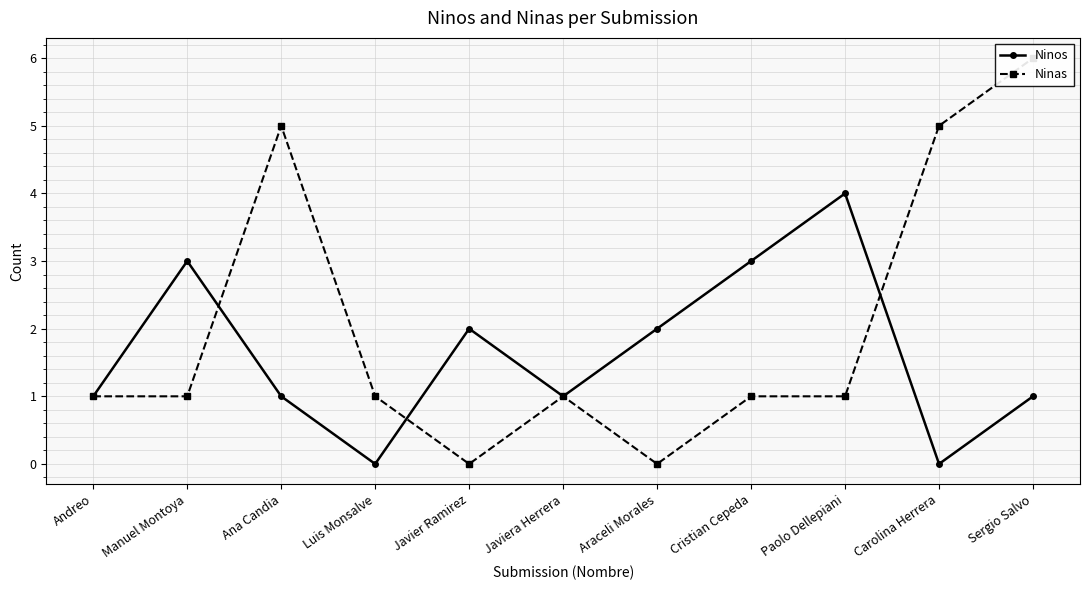

Reading right to left, extract all data points from this chart.

Ninos: 1	0	4	3	2	1	2	0	1	3	1
Ninas: 6	5	1	1	0	1	0	1	5	1	1